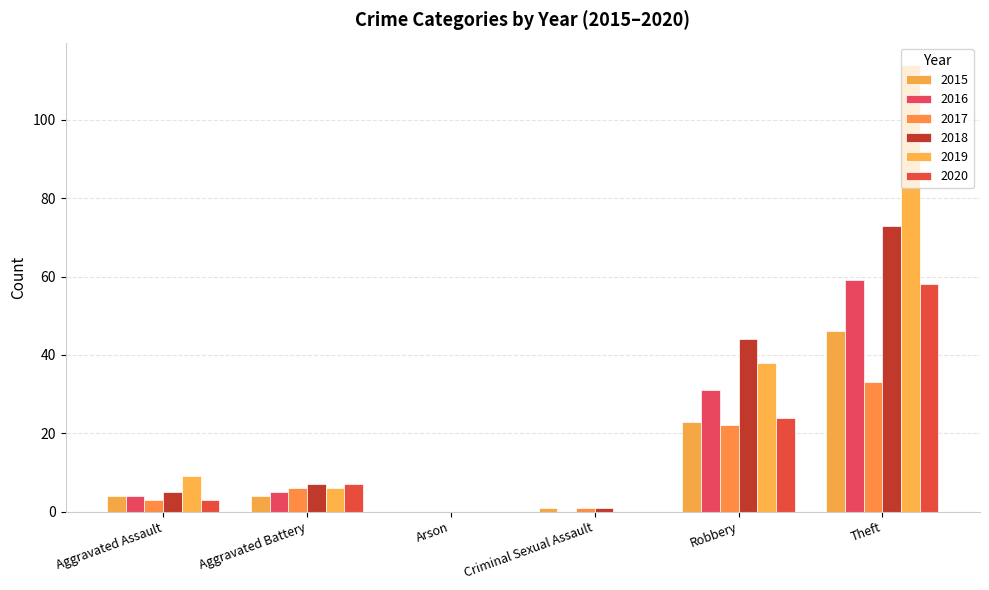

How many groups of bars are there?

6